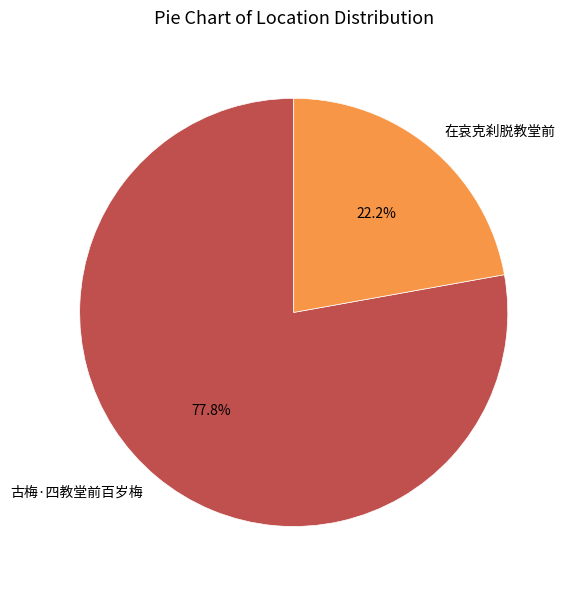

To the nearest percent, what is the difference between the 在哀克刹脱教堂前 and 古梅·四教堂前百岁梅 slice percentages?

56%